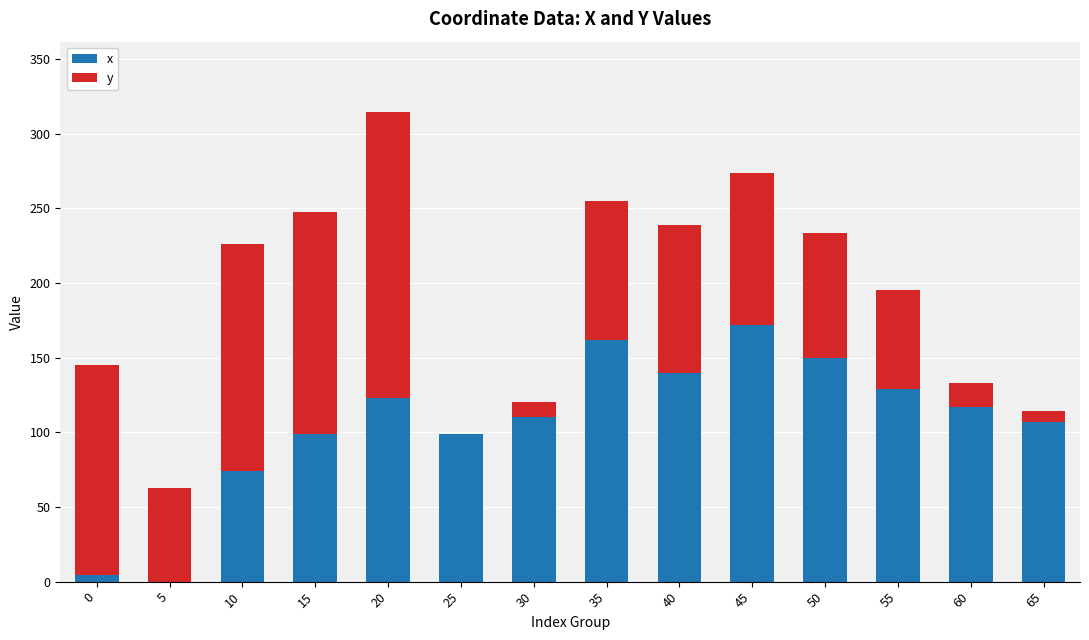

The x series shows 44.0 at 35. True or false?

False